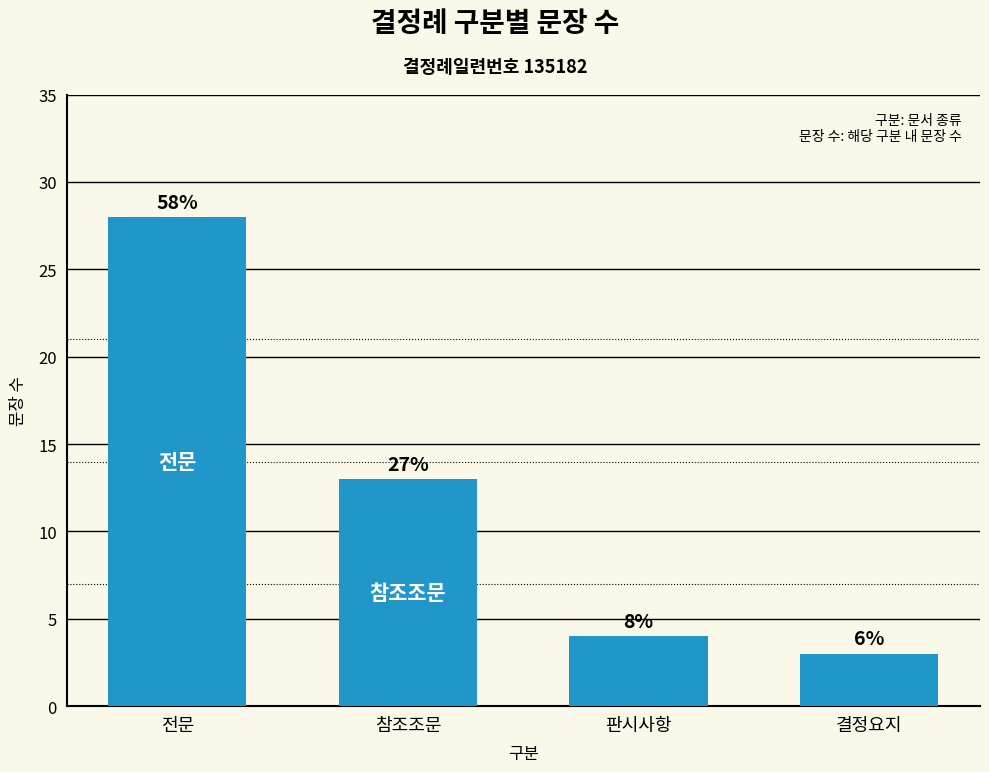

How many bars are there in total?

4